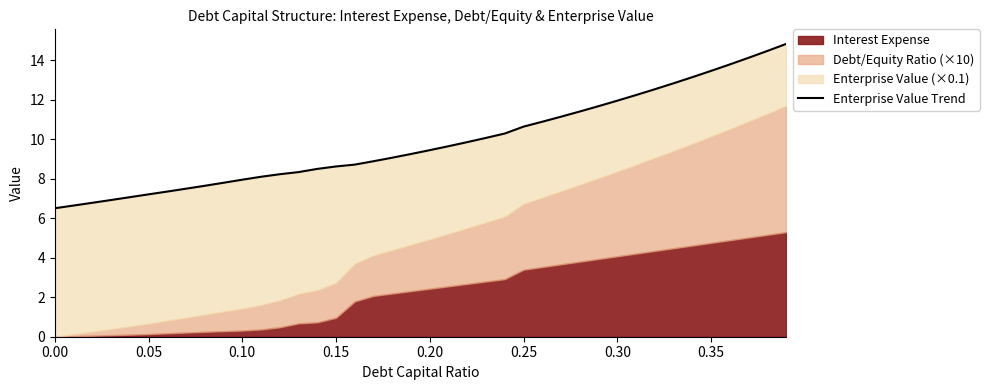

What is the average value?

9.9